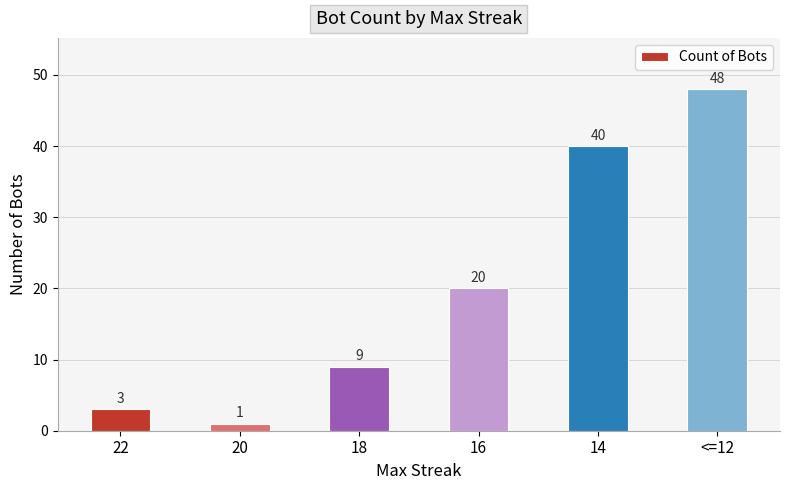

Reading left to right, transcribe all the data shown in this chart.

3	1	9	20	40	48